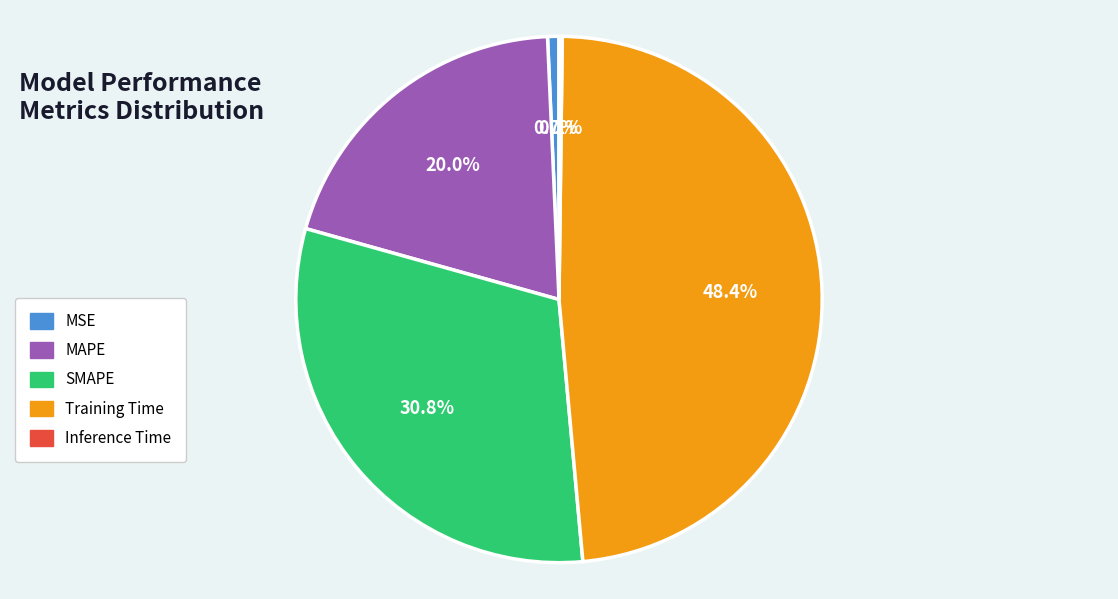

What percentage do SMAPE and Training Time together represent?

79.1%